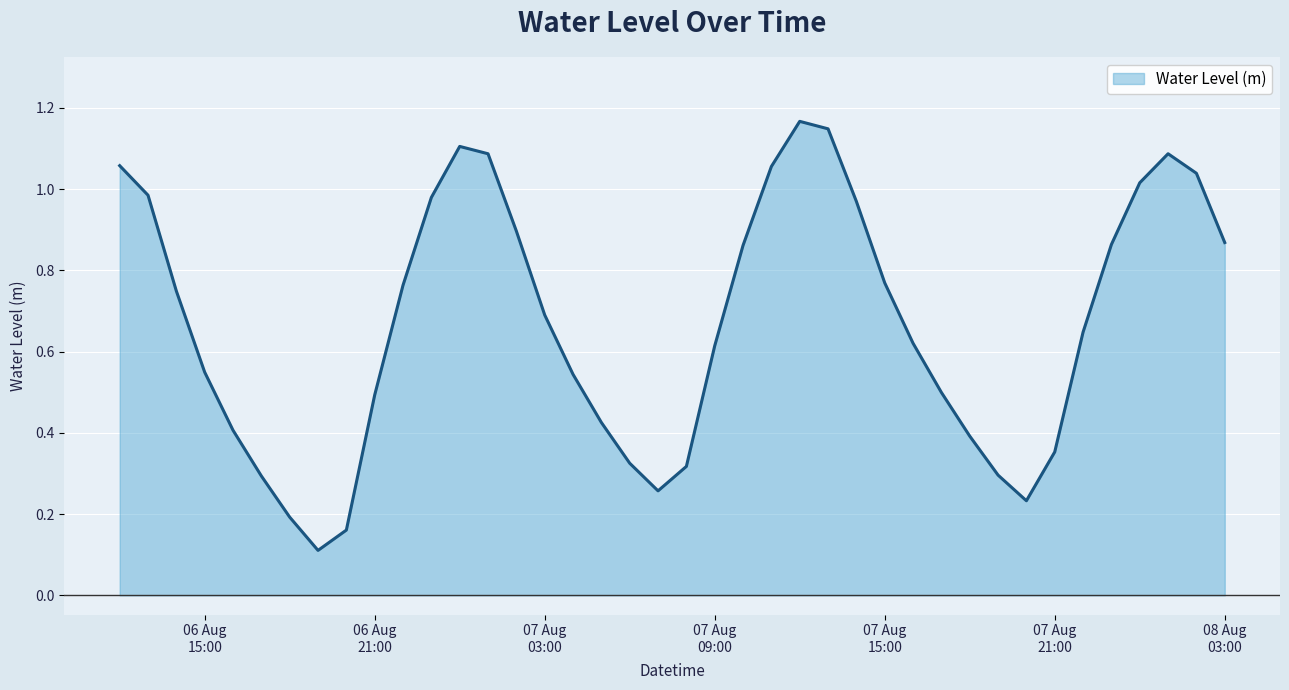

List the labels in order of value, largest first.

2023-08-07 12:00:00, 2023-08-07 13:00:00, 2023-08-07 00:00:00, 2023-08-08 01:00:00, 2023-08-07 01:00:00, 2023-08-06 12:00:00, 2023-08-07 11:00:00, 2023-08-08 02:00:00, 2023-08-08 00:00:00, 2023-08-06 13:00:00, 2023-08-06 23:00:00, 2023-08-07 14:00:00, 2023-08-07 02:00:00, 2023-08-08 03:00:00, 2023-08-07 23:00:00, 2023-08-07 10:00:00, 2023-08-07 15:00:00, 2023-08-06 22:00:00, 2023-08-06 14:00:00, 2023-08-07 03:00:00, 2023-08-07 22:00:00, 2023-08-07 16:00:00, 2023-08-07 09:00:00, 2023-08-06 15:00:00, 2023-08-07 04:00:00, 2023-08-07 17:00:00, 2023-08-06 21:00:00, 2023-08-07 05:00:00, 2023-08-06 16:00:00, 2023-08-07 18:00:00, 2023-08-07 21:00:00, 2023-08-07 06:00:00, 2023-08-07 08:00:00, 2023-08-07 19:00:00, 2023-08-06 17:00:00, 2023-08-07 07:00:00, 2023-08-07 20:00:00, 2023-08-06 18:00:00, 2023-08-06 20:00:00, 2023-08-06 19:00:00